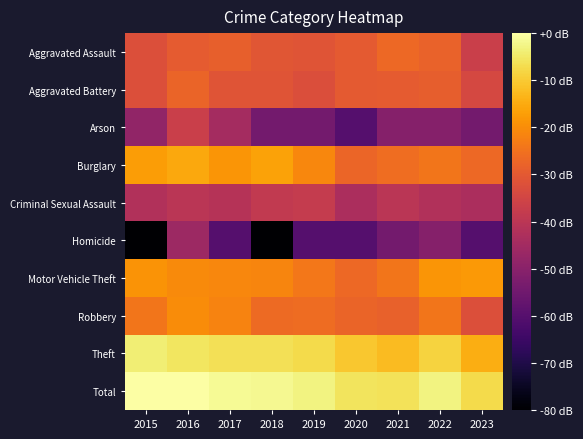

Reading left to right, what are all the values shown in this chart?

Aggravated Assault: 2015=-32.2	2016=-29.6	2017=-28.6	2018=-30.6	2019=-31.2	2020=-29.8	2021=-26.6	2022=-27.9	2023=-36.7
Aggravated Battery: 2015=-32.2	2016=-27.5	2017=-30.9	2018=-31.2	2019=-32.6	2020=-29.8	2021=-29.6	2022=-28.8	2023=-34.2
Arson: 2015=-48.1	2016=-36.7	2017=-44.6	2018=-54.2	2019=-54.2	2020=-60.2	2021=-50.6	2022=-50.6	2023=-54.2
Burglary: 2015=-17.3	2016=-15.3	2017=-18.6	2018=-16.6	2019=-21.0	2020=-27.3	2021=-25.7	2022=-24.1	2023=-26.7
Criminal Sexual Assault: 2015=-42.1	2016=-40.2	2017=-41.1	2018=-38.6	2019=-37.9	2020=-43.3	2021=-40.2	2022=-42.1	2023=-43.3
Homicide: 2015=-180.2	2016=-46.2	2017=-60.2	2018=-180.2	2019=-60.2	2020=-60.2	2021=-54.2	2022=-50.6	2023=-60.2
Motor Vehicle Theft: 2015=-19.0	2016=-20.4	2017=-21.0	2018=-21.3	2019=-23.8	2020=-26.6	2021=-24.2	2022=-18.5	2023=-18.1
Robbery: 2015=-24.1	2016=-20.1	2017=-21.6	2018=-26.4	2019=-26.2	2020=-27.5	2021=-28.1	2022=-24.3	2023=-32.2
Theft: 2015=-4.1	2016=-5.5	2017=-6.5	2018=-6.5	2019=-7.3	2020=-10.4	2021=-12.3	2022=-8.6	2023=-14.5
Total: 2015=0.0	2016=-0.0	2017=-1.5	2018=-1.6	2019=-3.1	2020=-5.9	2021=-6.2	2022=-3.0	2023=-7.4